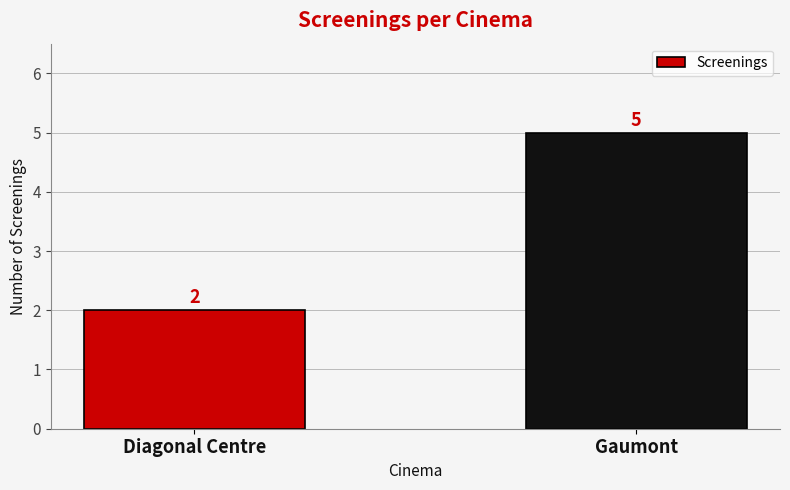

What position from the right is Gaumont?

1